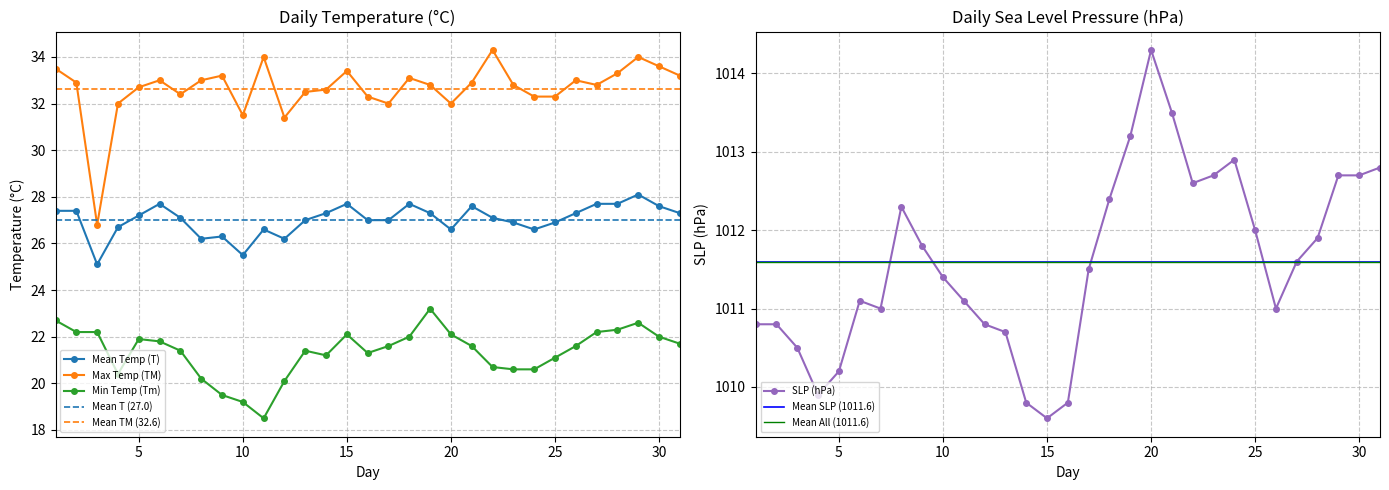

Which series has the largest range (max minus min)?

TM